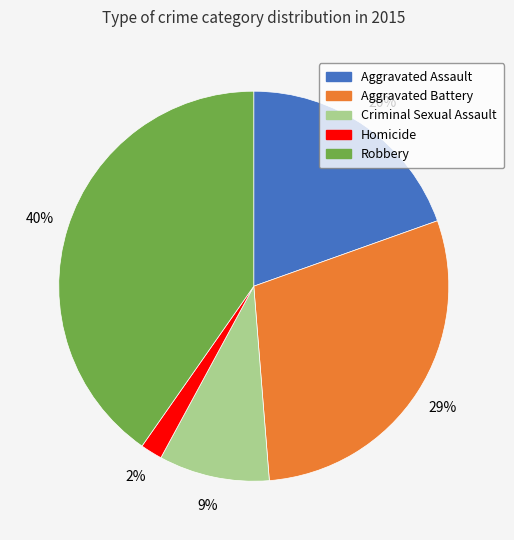

Count the number of slices in the pie.

5